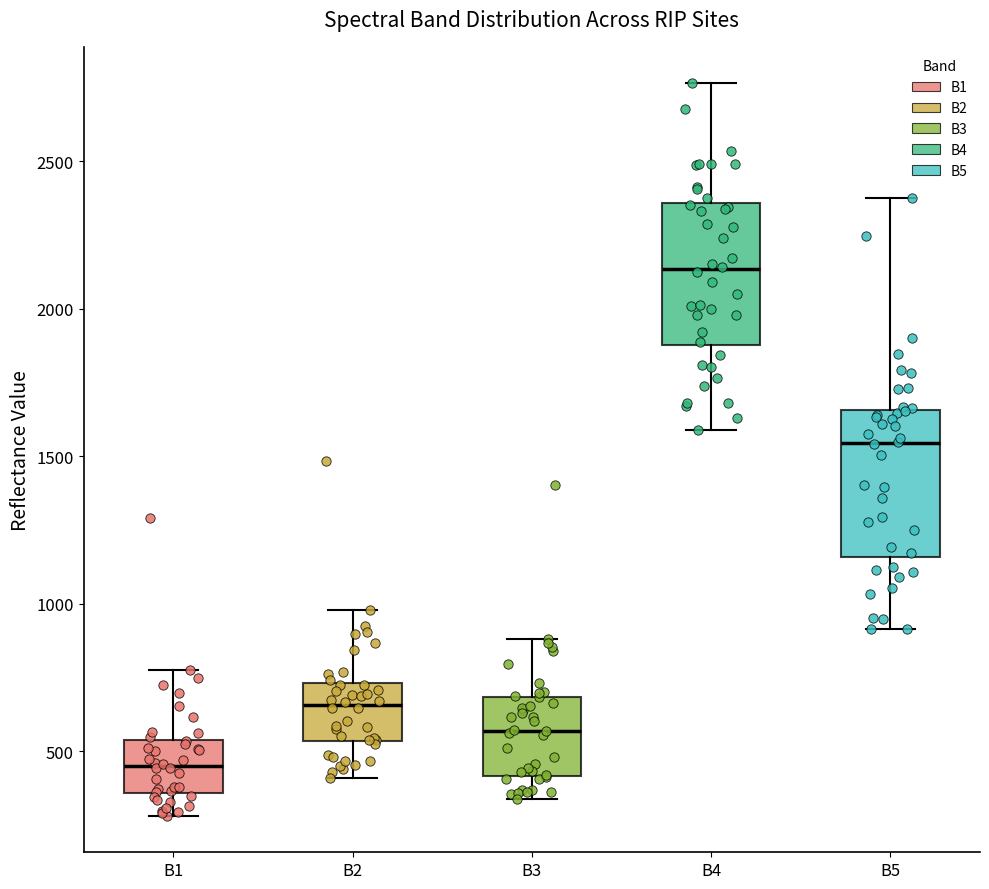

Reading left to right, read every box against the y-axis: the position of its median line, the range the box covers, and the ends of its whiskers. The values are not printed on the chart, so give them approximately, as read against the axis.

B1: median 450, box 350 to 550, whiskers 300 to 800
B2: median 650, box 550 to 750, whiskers 400 to 1000
B3: median 550, box 400 to 700, whiskers 350 to 900
B4: median 2150, box 1900 to 2350, whiskers 1600 to 2750
B5: median 1550, box 1150 to 1650, whiskers 900 to 2400